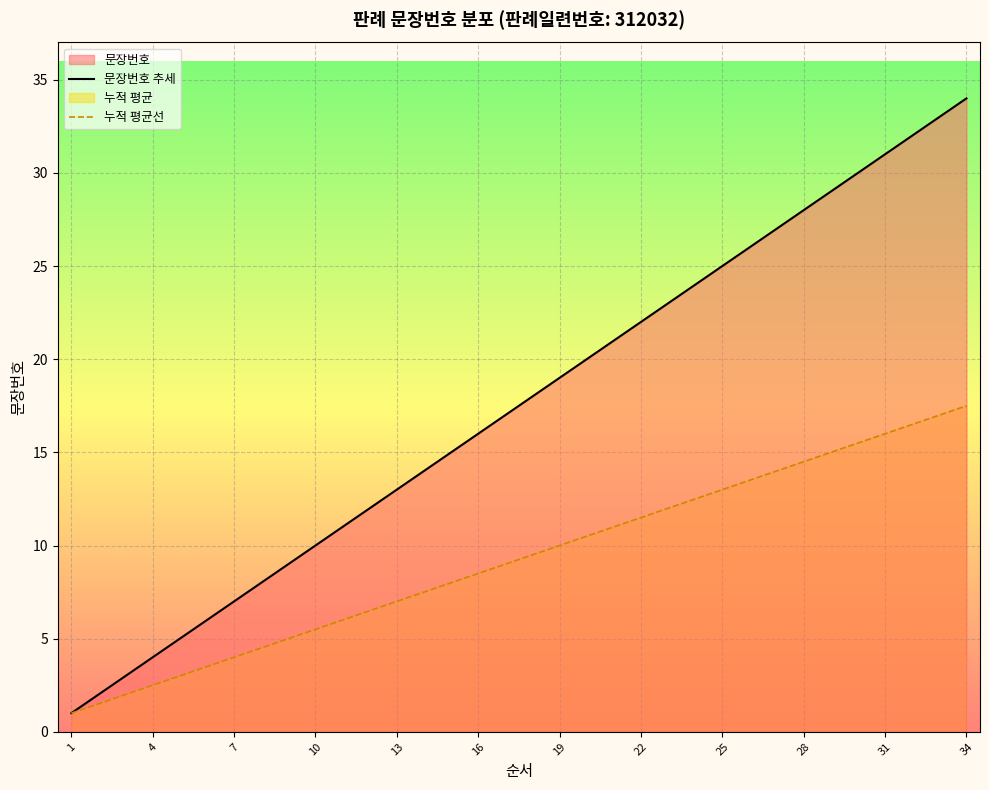

At which category is the sum across all series the highest?

34